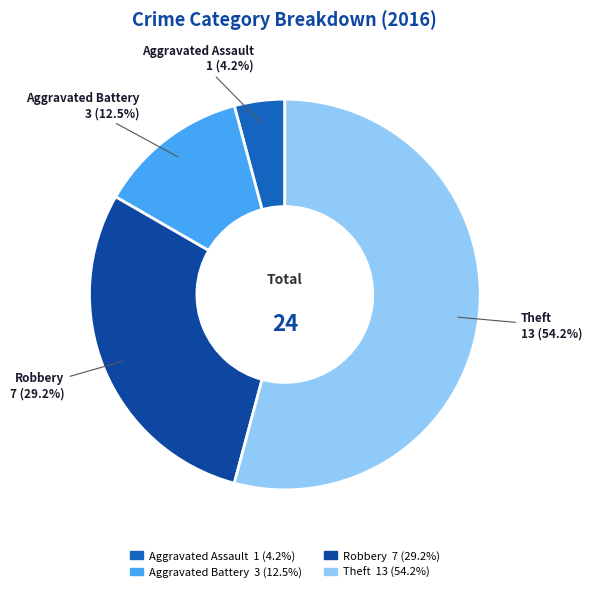

Rank the categories by value from lowest to highest.

Aggravated Assault, Aggravated Battery, Robbery, Theft